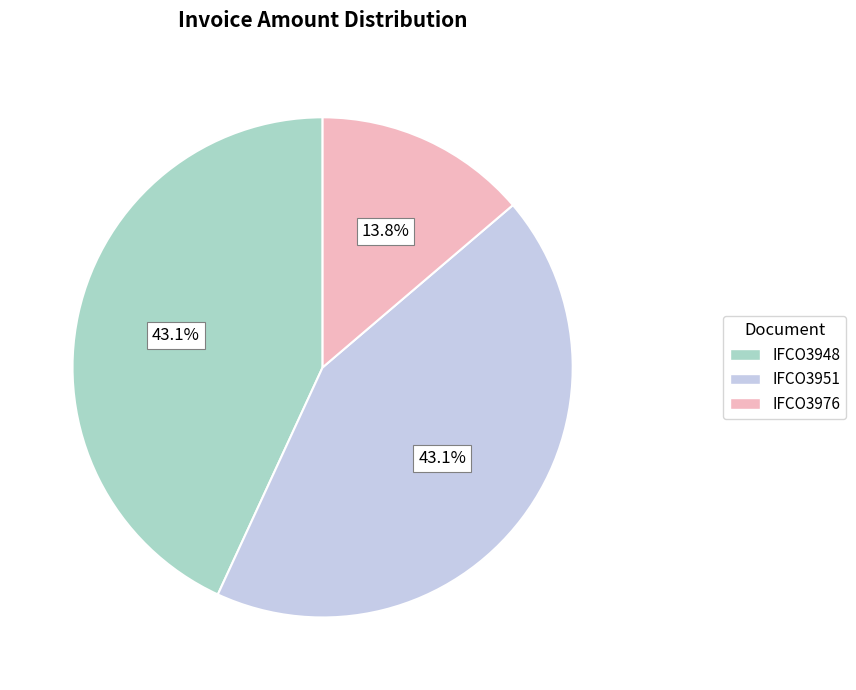

What is the smallest slice in the pie chart?

IFCO3976